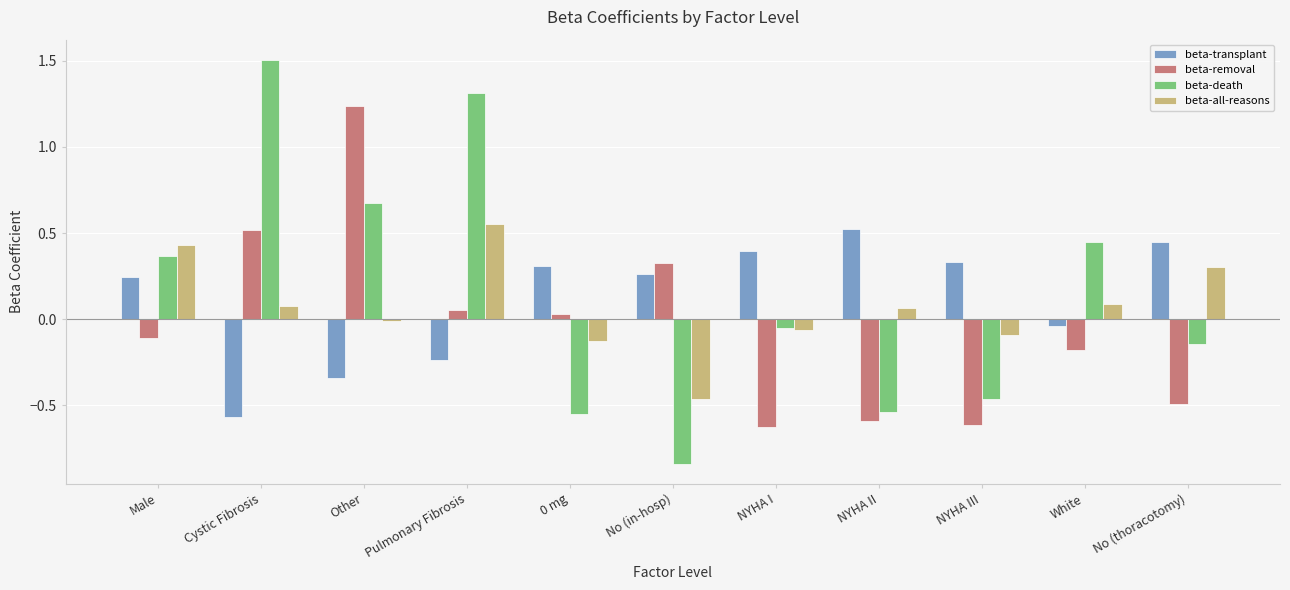

Rank the series at Cystic Fibrosis from highest to lowest value.

beta-death, beta-removal, beta-all-reasons, beta-transplant